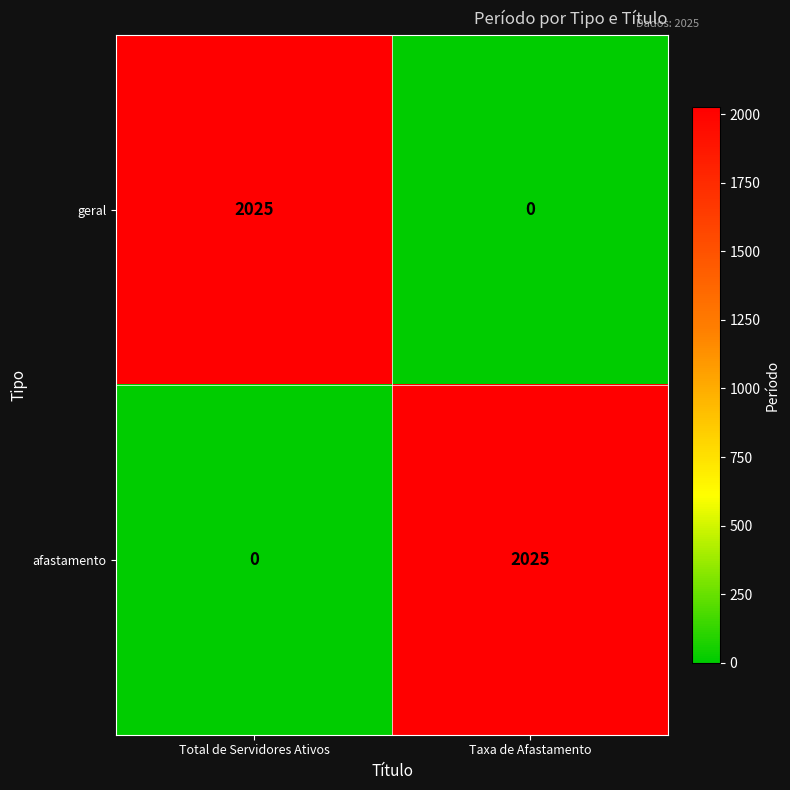

What is the sum of the afastamento values at Taxa de Afastamento and Total de Servidores Ativos?

2025